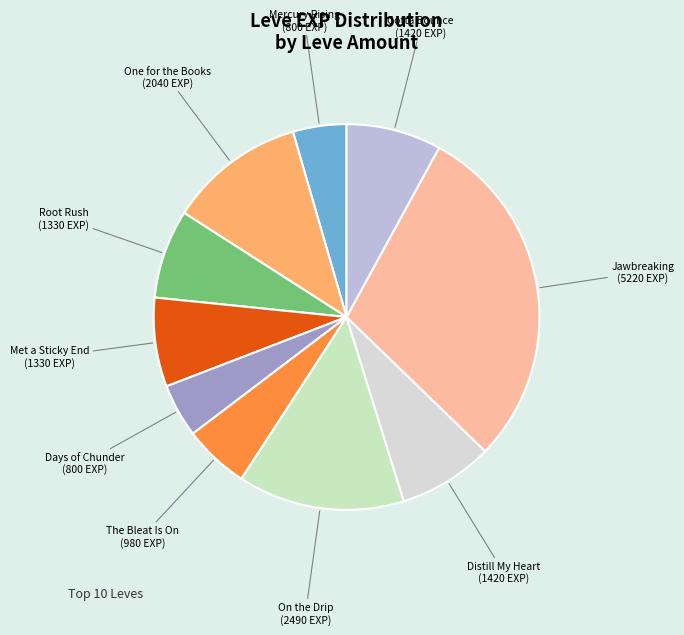

Is the sum of Root Rush and Distill My Heart greater than half?

No